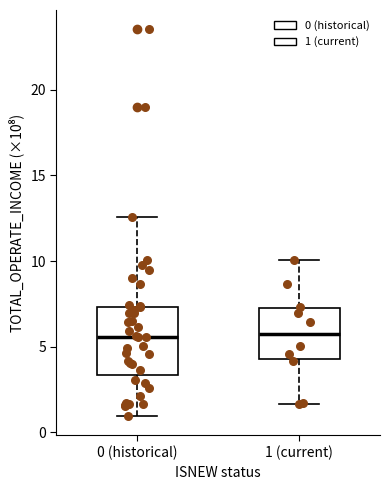

Reading left to right, read every box against the y-axis: the position of its median line, the range the box covers, and the ends of its whiskers. The values are not printed on the chart, so give them approximately, as read against the axis.

0 (historical): median 5.5, box 3.5 to 7.5, whiskers 1.0 to 12.5
1 (current): median 6.0, box 4.5 to 7.0, whiskers 1.5 to 10.0